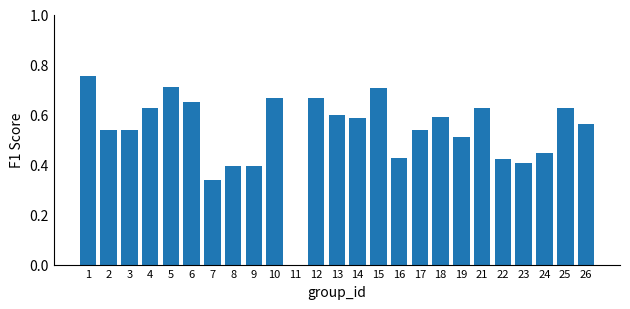

The value at 25 is 0.6. True or false?

True